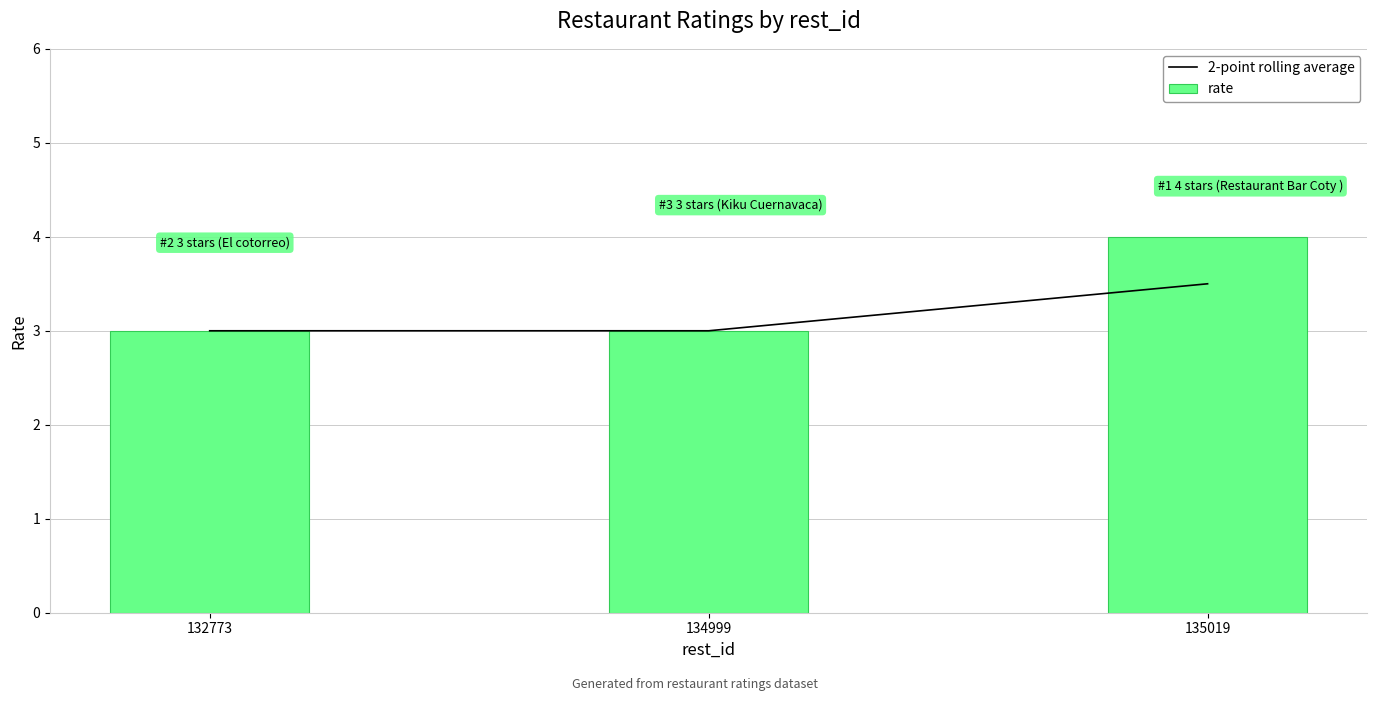

Is it true that 2-point rolling average equals 3.0 at 134999?

True